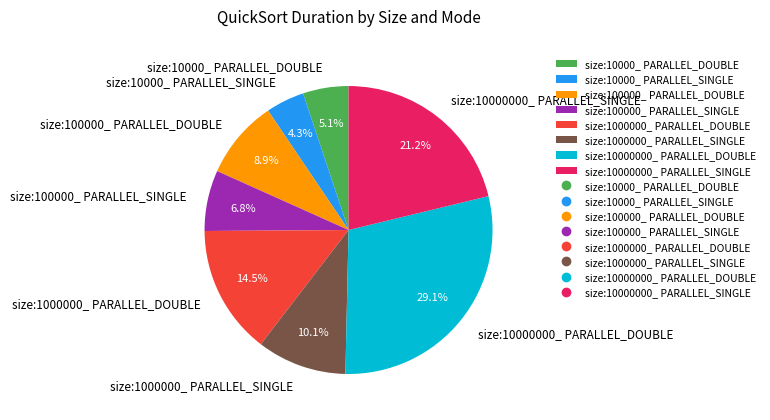

The size:10000_ PARALLEL_DOUBLE slice represents 5% of the pie. True or false?

True